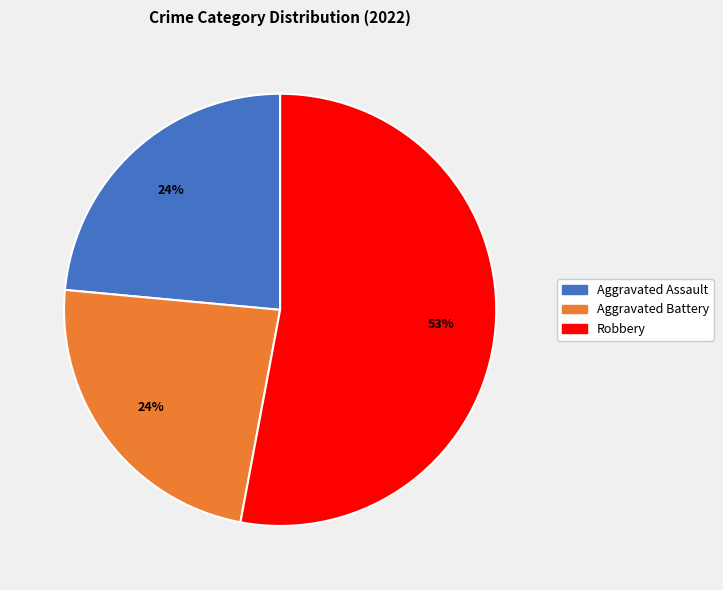

Is there a majority slice in this chart?

Yes